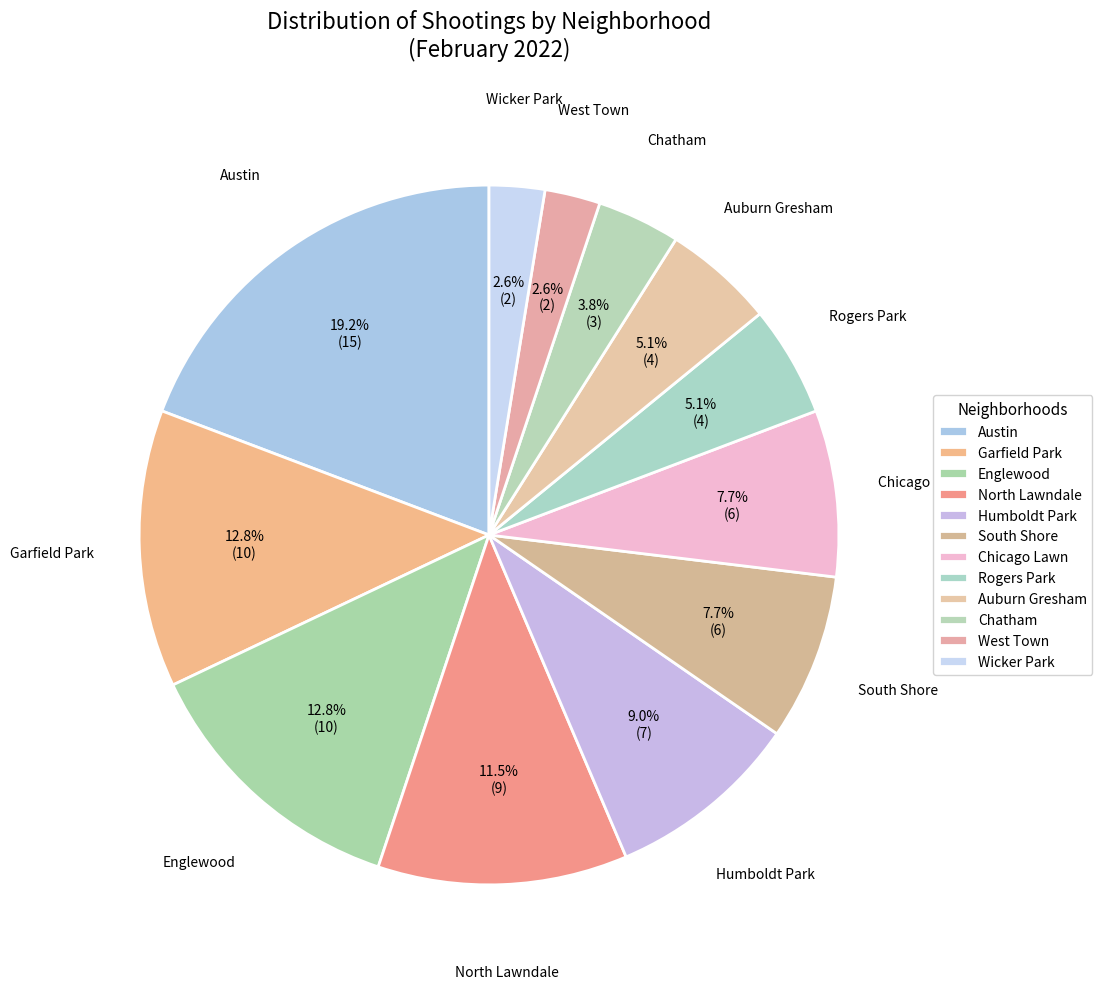

Count the number of slices in the pie.

12